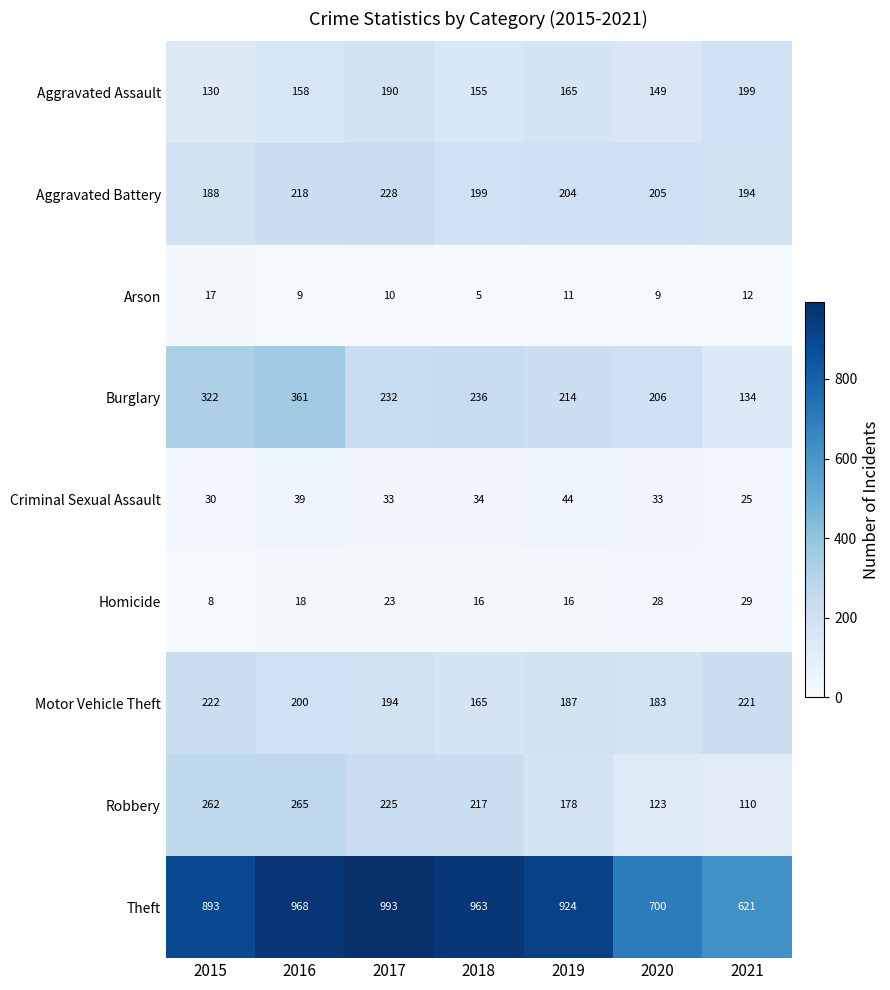

Between 2020 and 2021, which series saw the biggest shift?

Theft